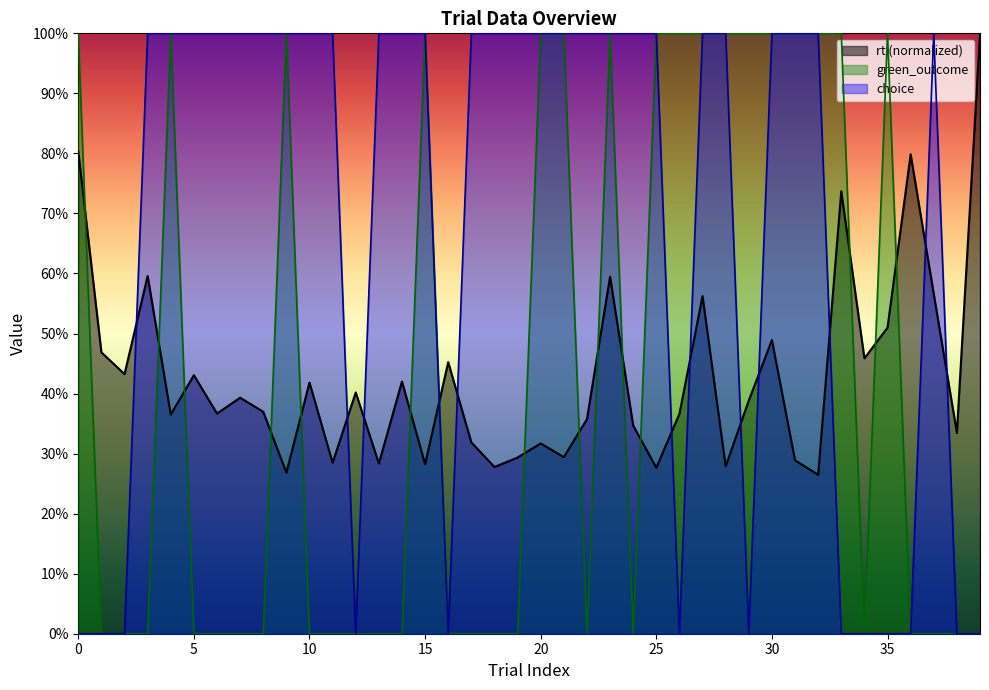

What is the sum of the choice values at 22 and 20?

2.0